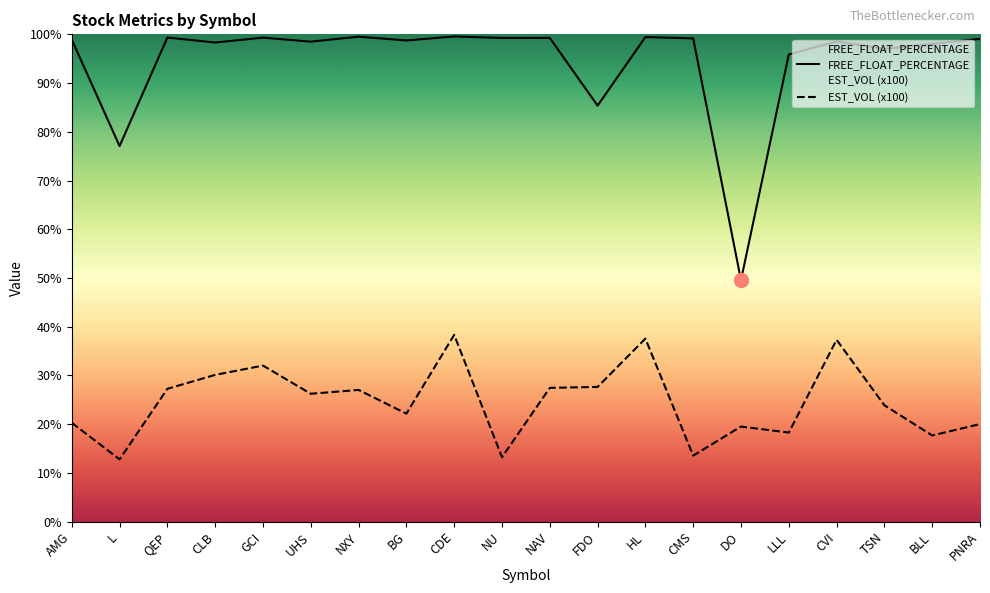

Reading left to right, list all the values displayed in this chart.

EST_VOL: AMG=20.3	L=12.8	QEP=27.3	CLB=30.1	GCI=32.0	UHS=26.2	NXY=27.0	BG=22.2	CDE=38.3	NU=13.2	NAV=27.5	FDO=27.6	HL=37.6	CMS=13.5	DO=19.5	LLL=18.3	CVI=37.3	TSN=23.9	BLL=17.7	PNRA=20.0
FREE_FLOAT_PERCENTAGE: AMG=98.9	L=77.1	QEP=99.3	CLB=98.3	GCI=99.3	UHS=98.5	NXY=99.5	BG=98.7	CDE=99.6	NU=99.3	NAV=99.3	FDO=85.4	HL=99.4	CMS=99.2	DO=49.6	LLL=95.9	CVI=98.5	TSN=97.0	BLL=98.0	PNRA=99.1